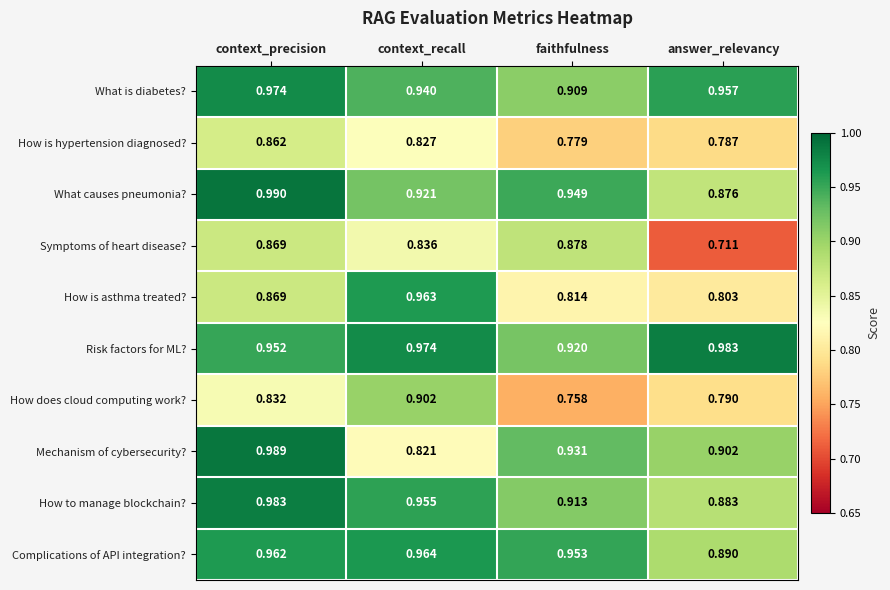

Between context_precision and faithfulness, which series saw the biggest shift?

How is hypertension diagnosed?